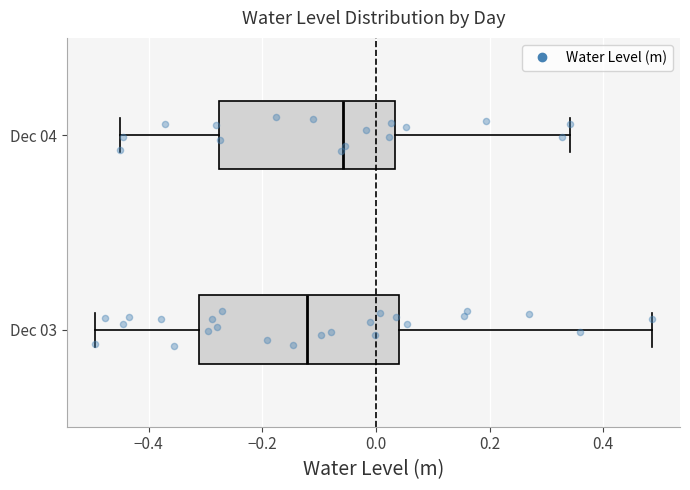

Reading bottom to top, transcribe this box plot: for each box, give where its median line is, the range the box spans, and where its two whiskers end, as read against the x-axis. The values are not printed on the chart, so give them approximately, as read against the axis.

Dec 03: median -0.12, box -0.32 to 0.04, whiskers -0.50 to 0.48
Dec 04: median -0.06, box -0.28 to 0.04, whiskers -0.46 to 0.34